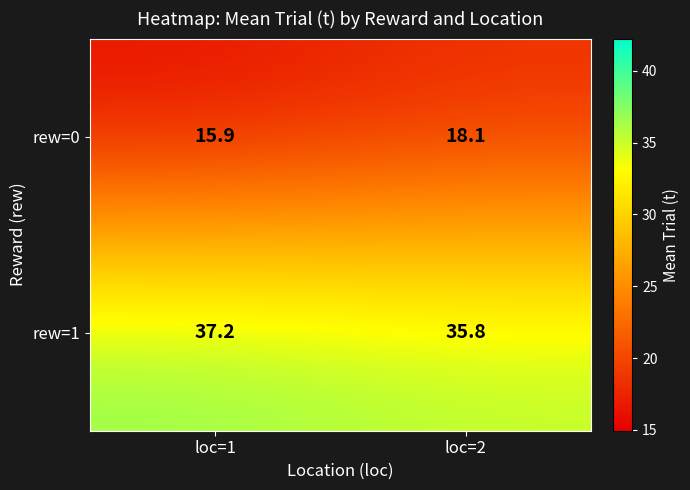

Is the value of rew=0 at loc=1 greater than the value of rew=1 at loc=2?

No